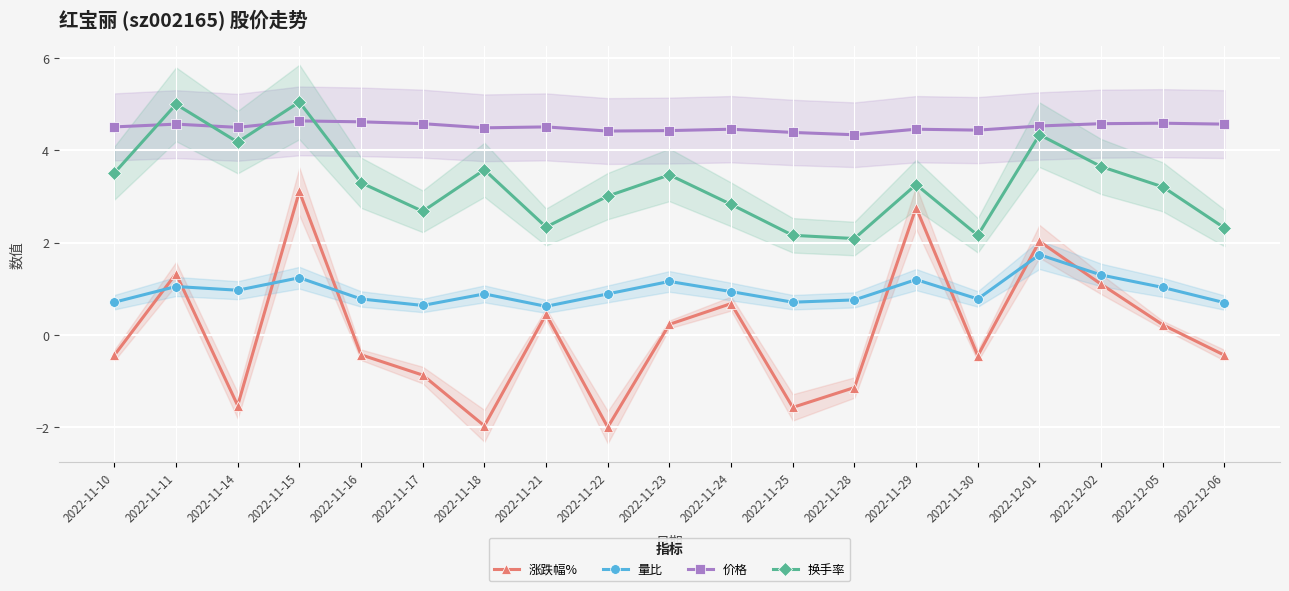

What is the difference between the highest and lowest values at 2022-12-02?

3.5